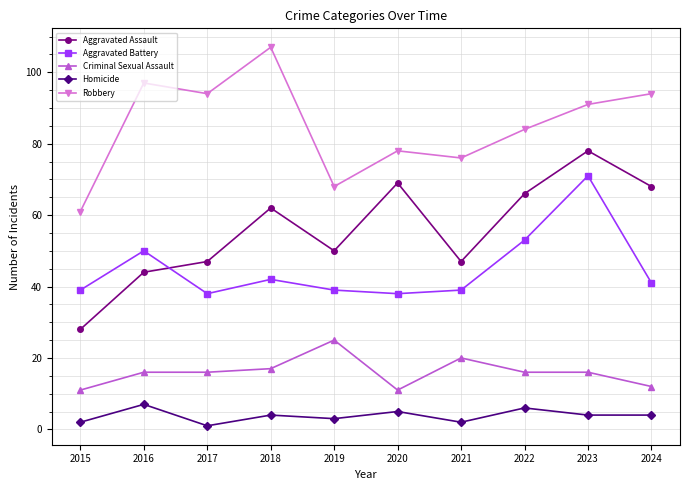

What is the sum of the Aggravated Battery values at 2019 and 2023?

110